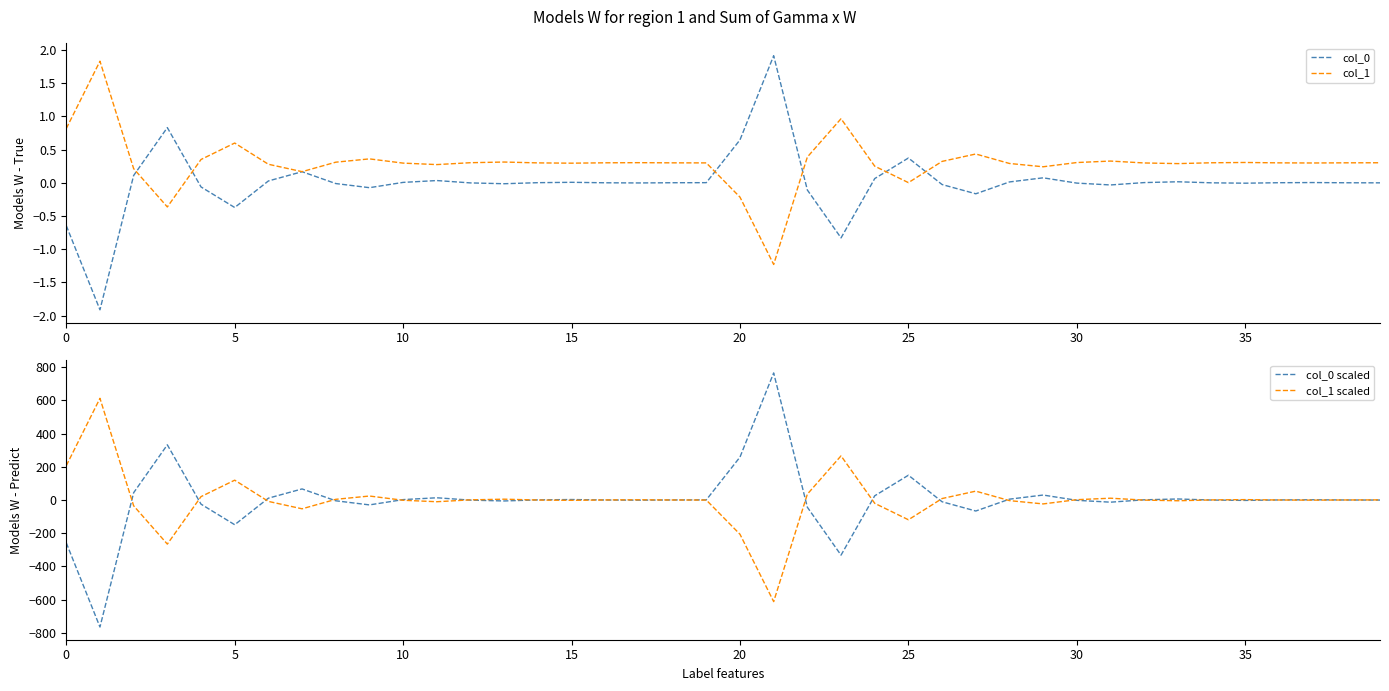

What is the label of the 15th point from the left?

14